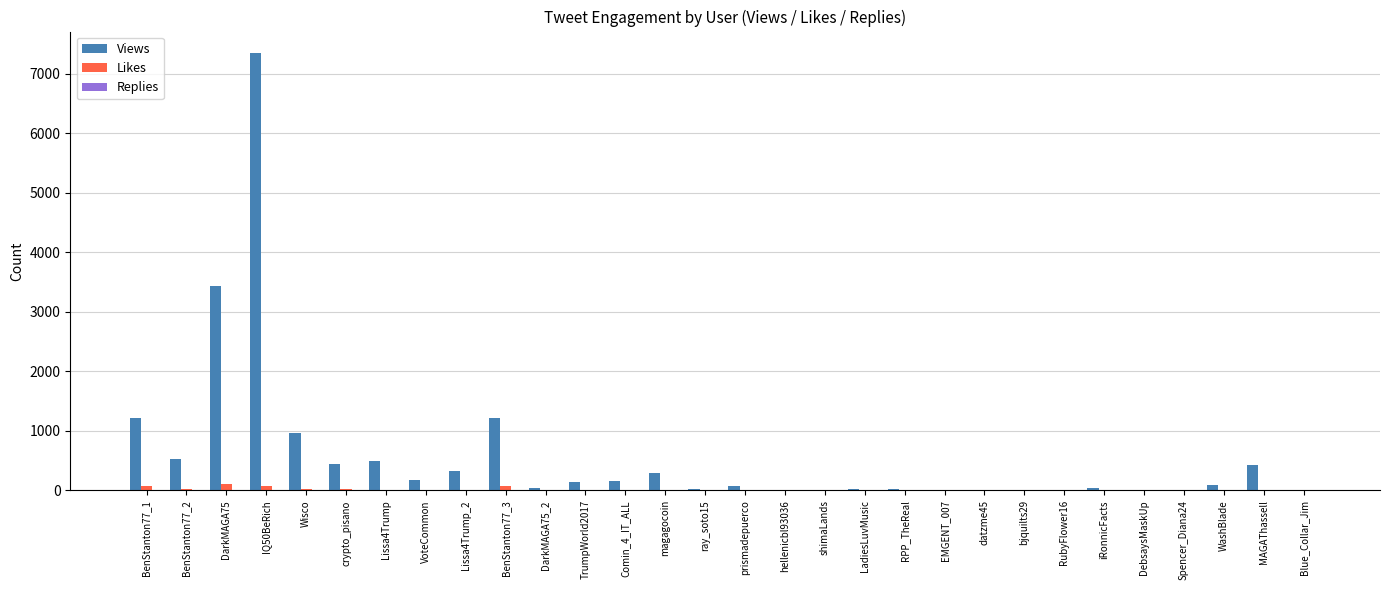

What is the sum of all Likes values?

446